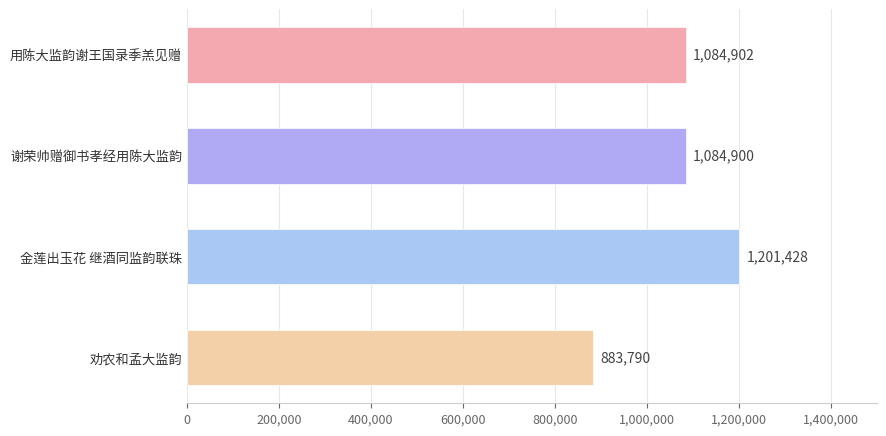

What is the label of the 3rd bar from the bottom?

谢荣帅赠御书孝经用陈大监韵